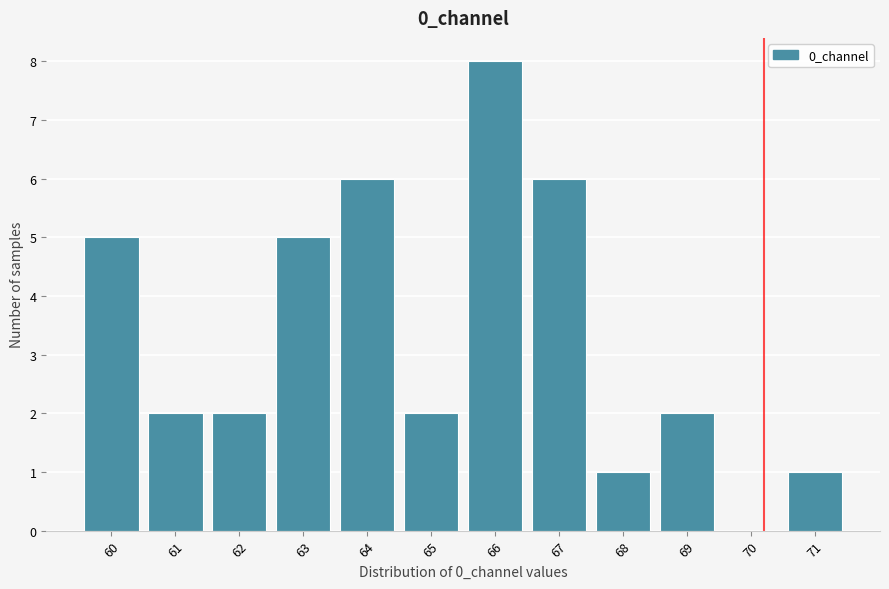

Reading left to right, extract all data points from this chart.

60=5	61=2	62=2	63=5	64=6	65=2	66=8	67=6	68=1	69=2	70=0	71=1